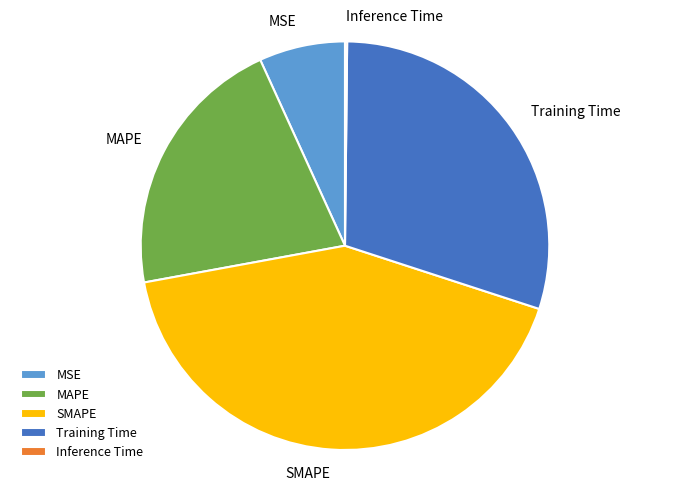

What is the largest slice in the pie chart?

SMAPE